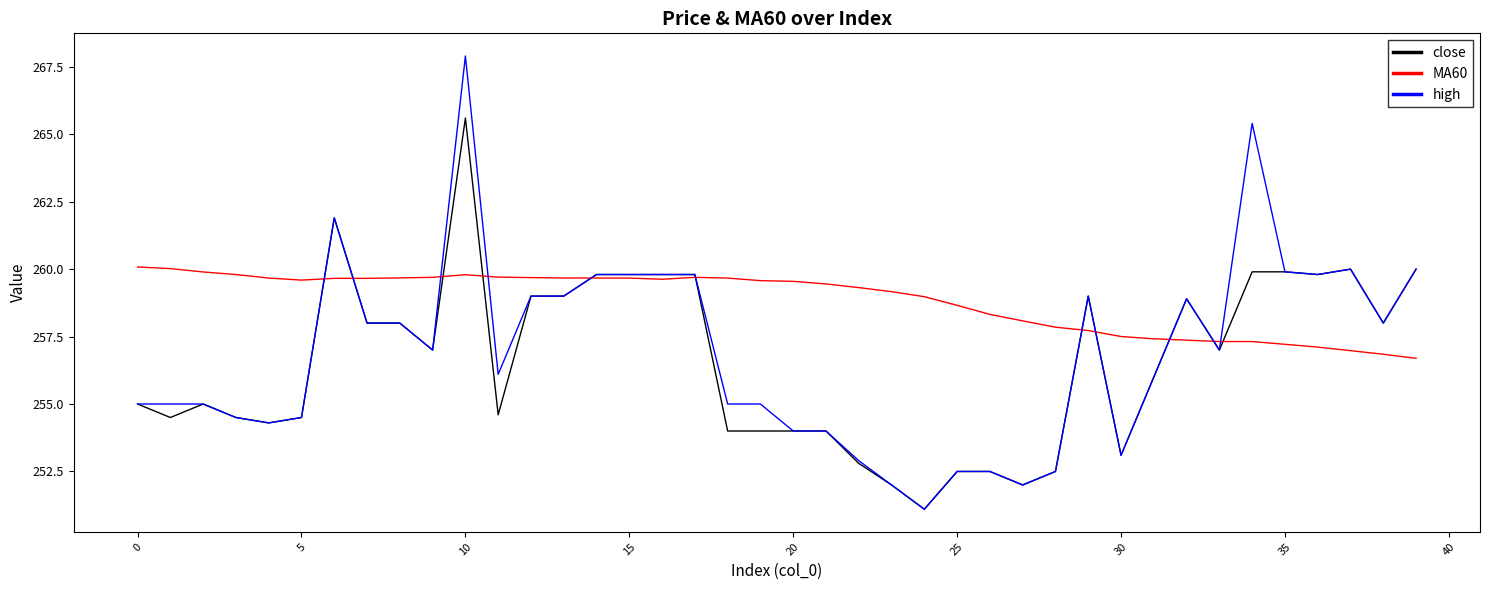

List the series in order of their peak value, lowest first.

MA60, close, high